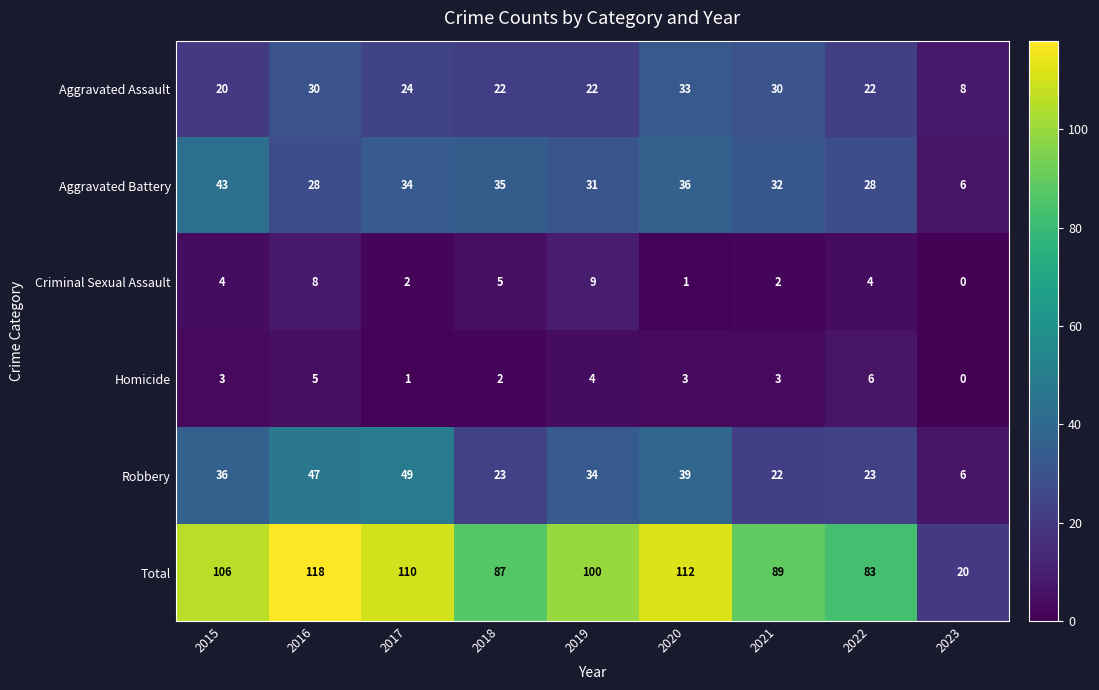

What is the spread (max minus min) of values at 2015?

103